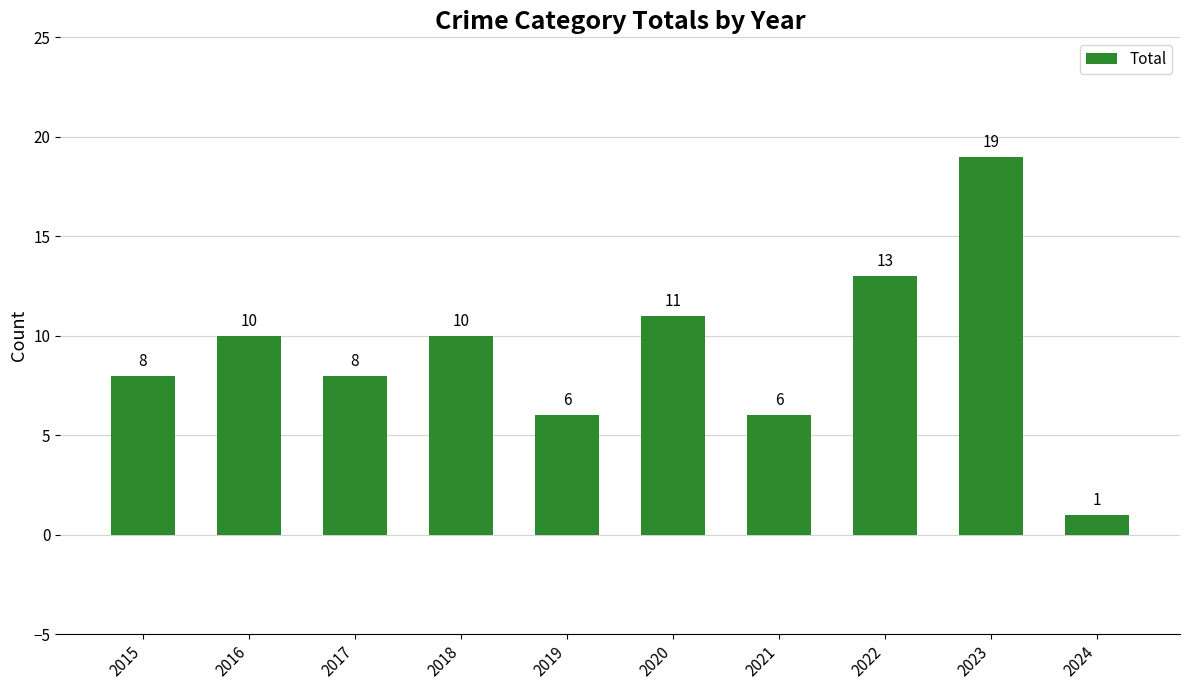

At which category does the chart reach its peak across all series?

2023